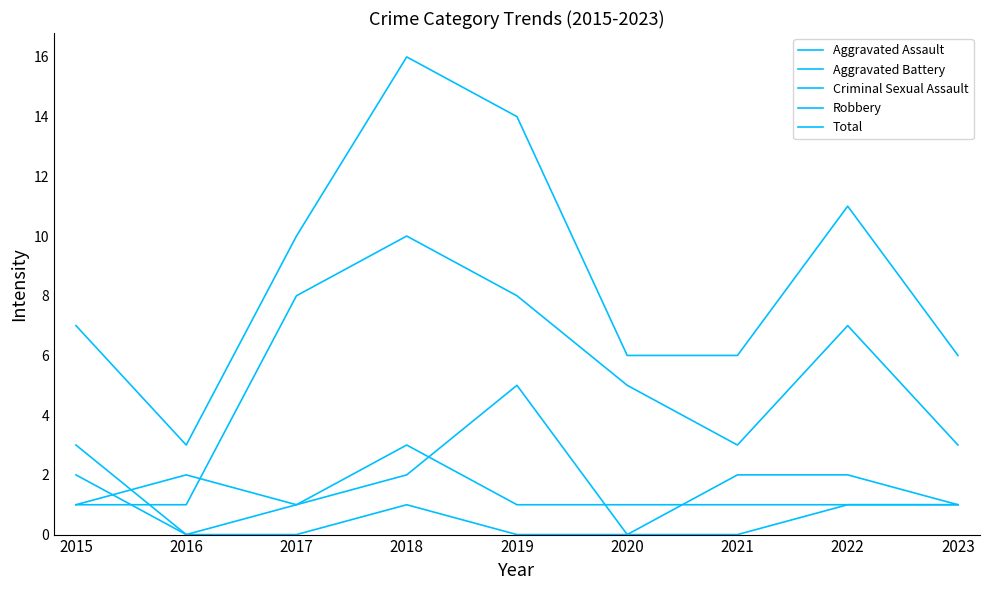

At which category is the sum across all series the highest?

2018